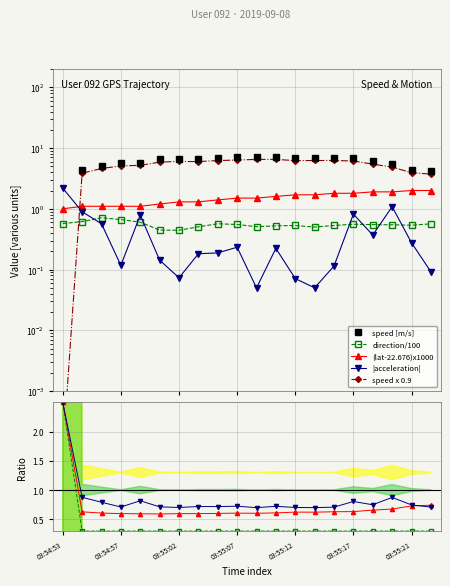

Between 03:54:53 and 03:55:07, which series saw the biggest shift?

speed